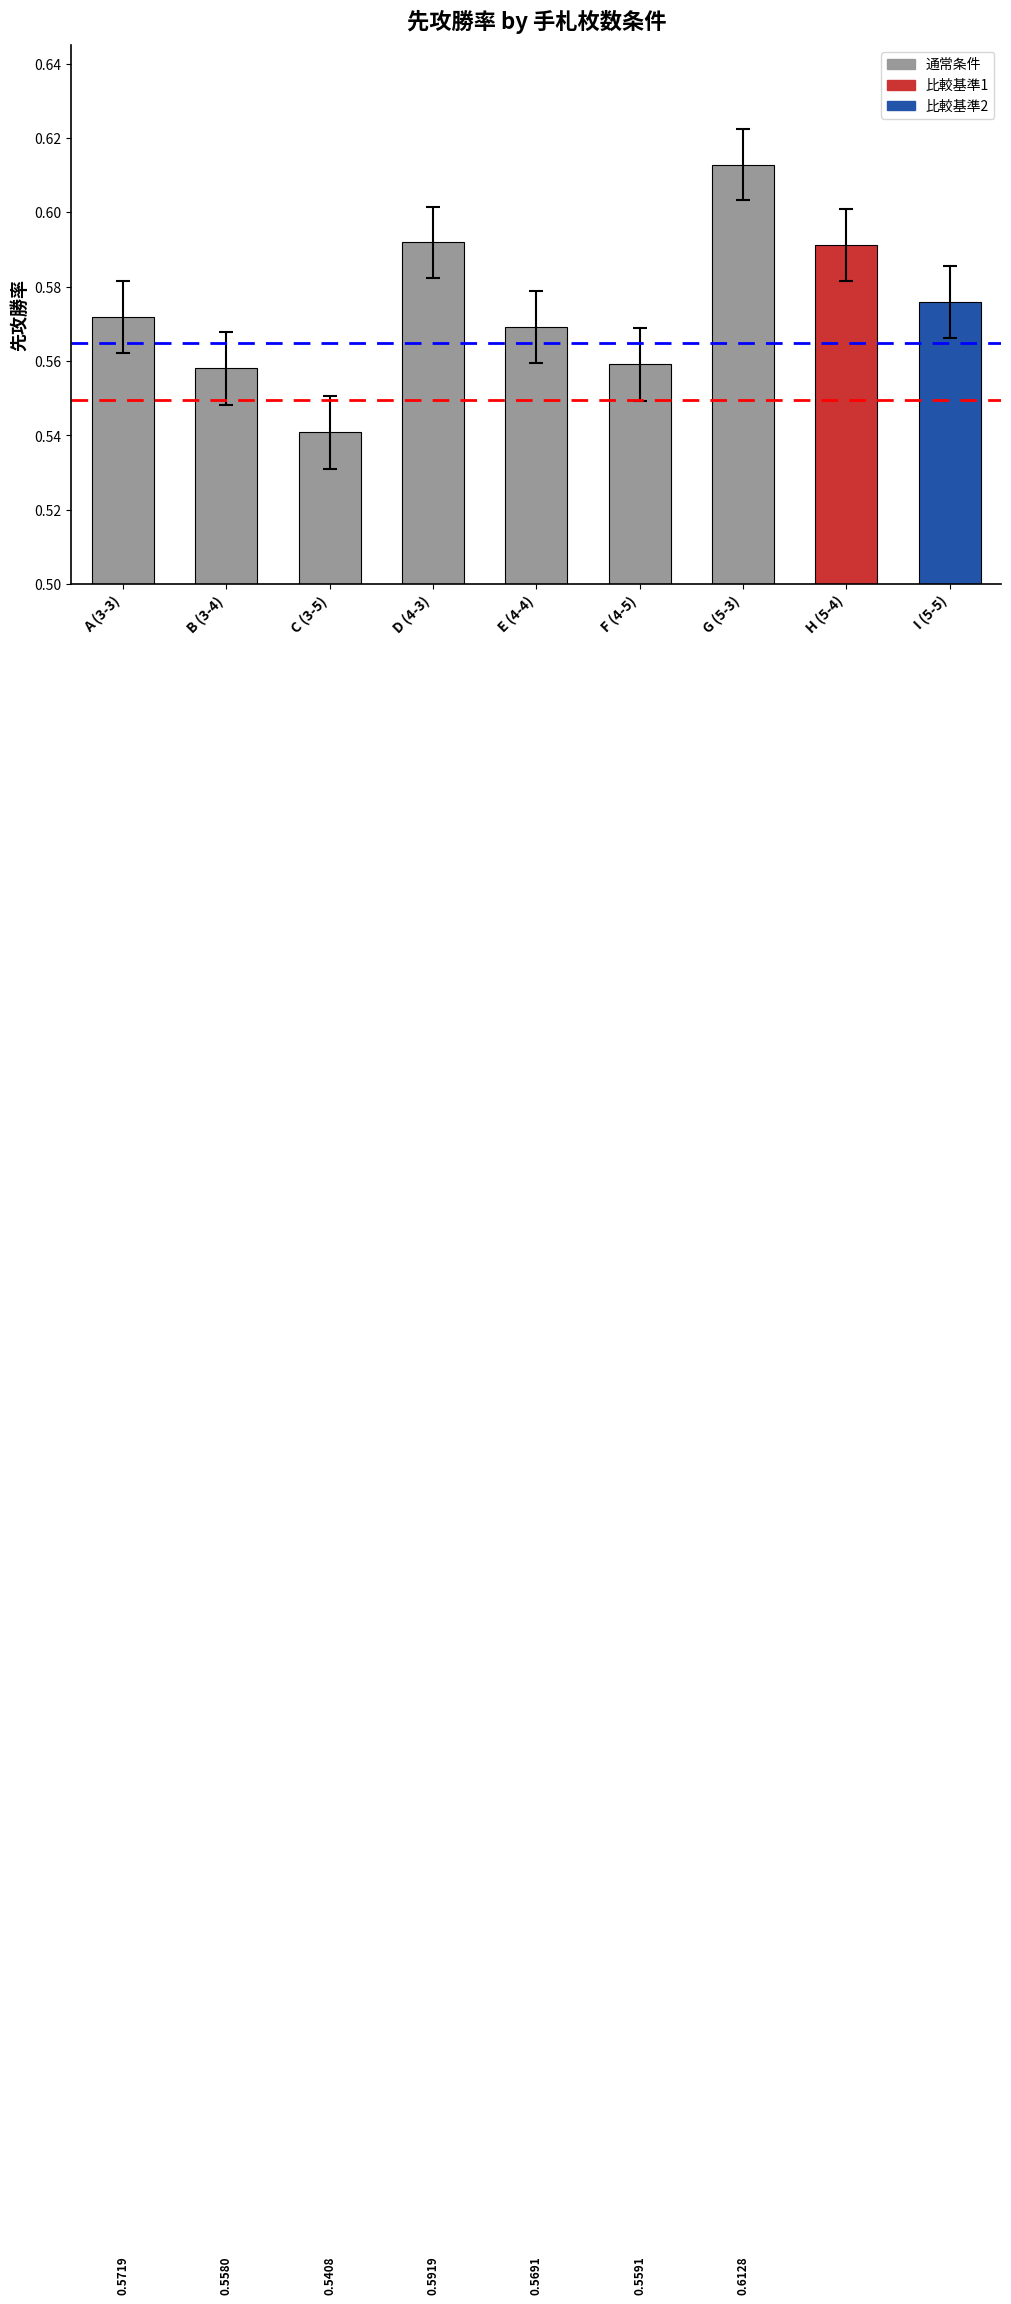

At which category does the chart reach its peak across all series?

G (5-3)